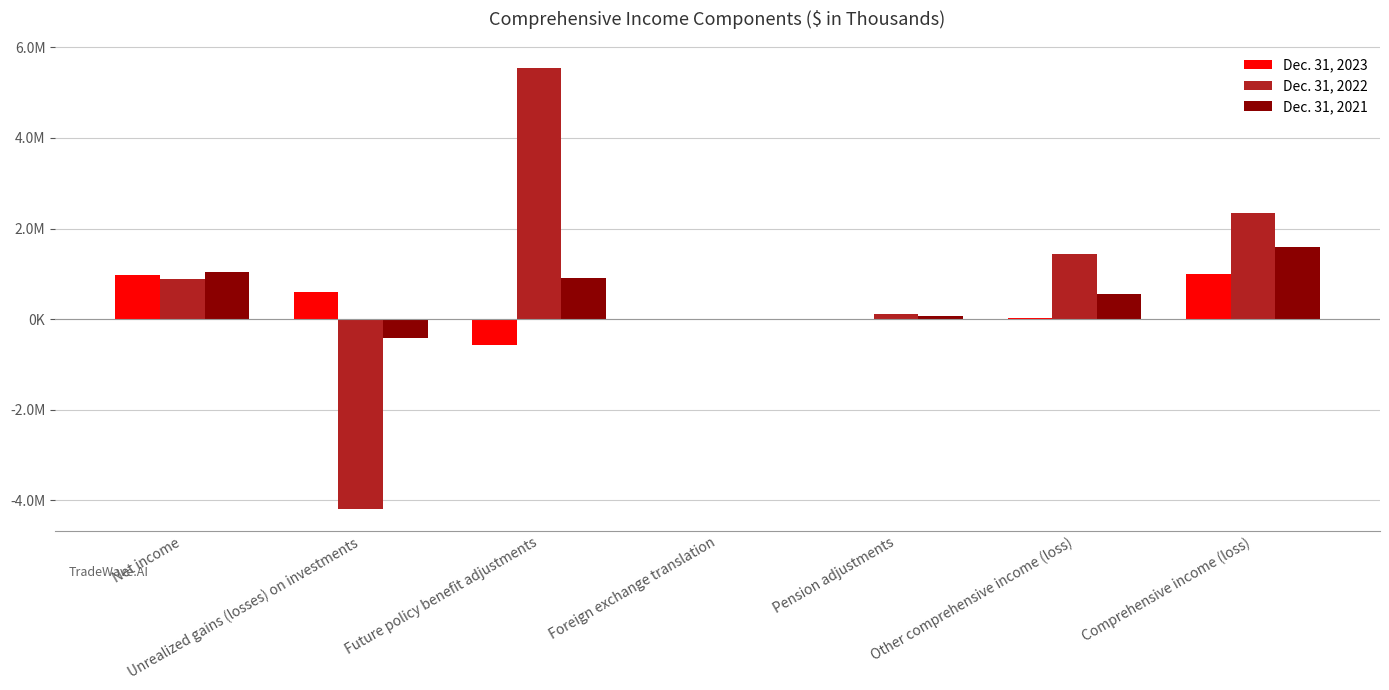

Does the chart contain stacked bars?

No